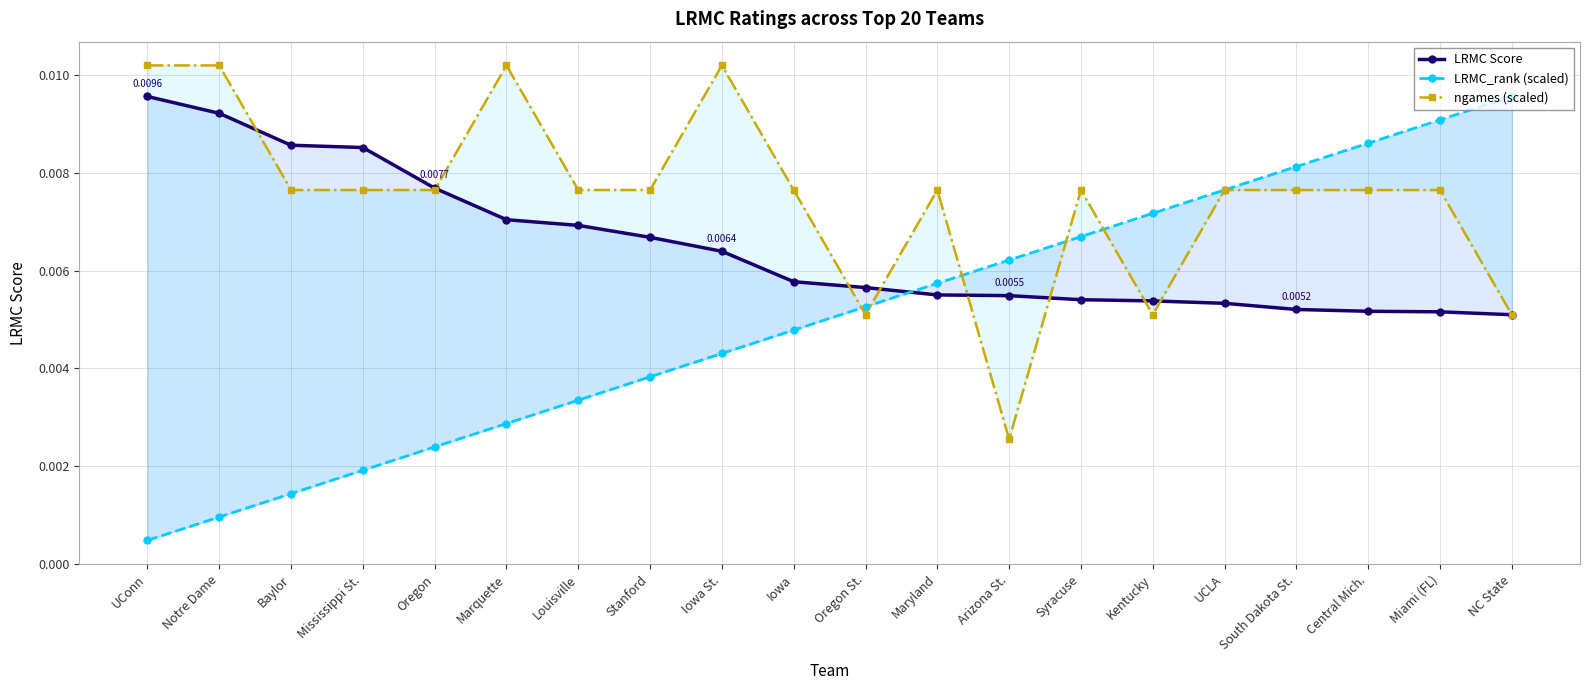

Does the chart have visible grid lines?

Yes